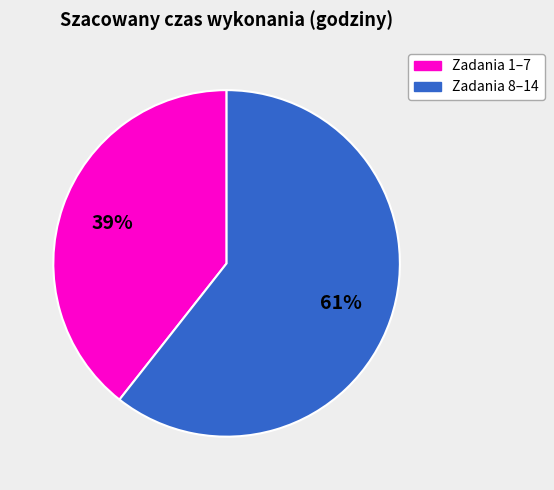

Which slice is the largest?

Zadania 8–14